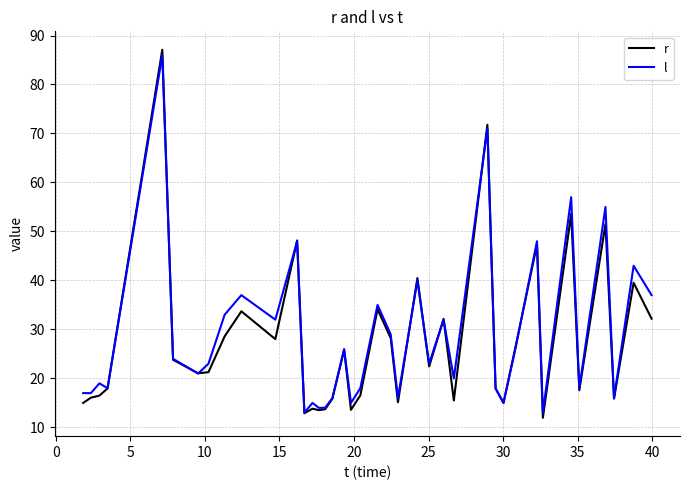

What is the highest value of the r series?

87.1